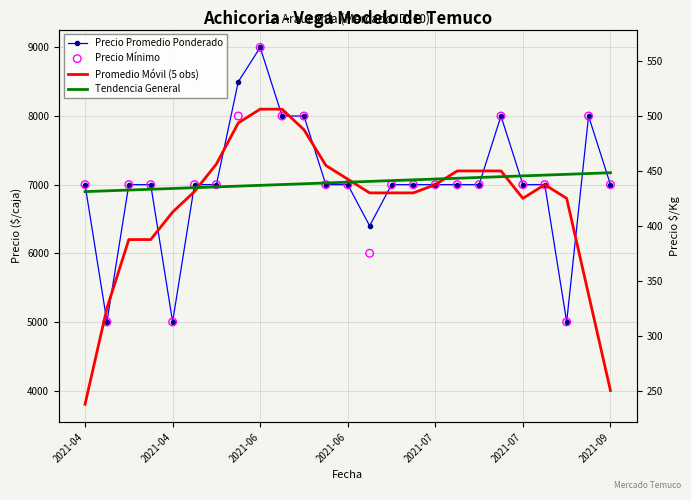

Is the value of Tendencia General at 18 greater than the value of Promedio Móvil (5 obs) at 22?

Yes